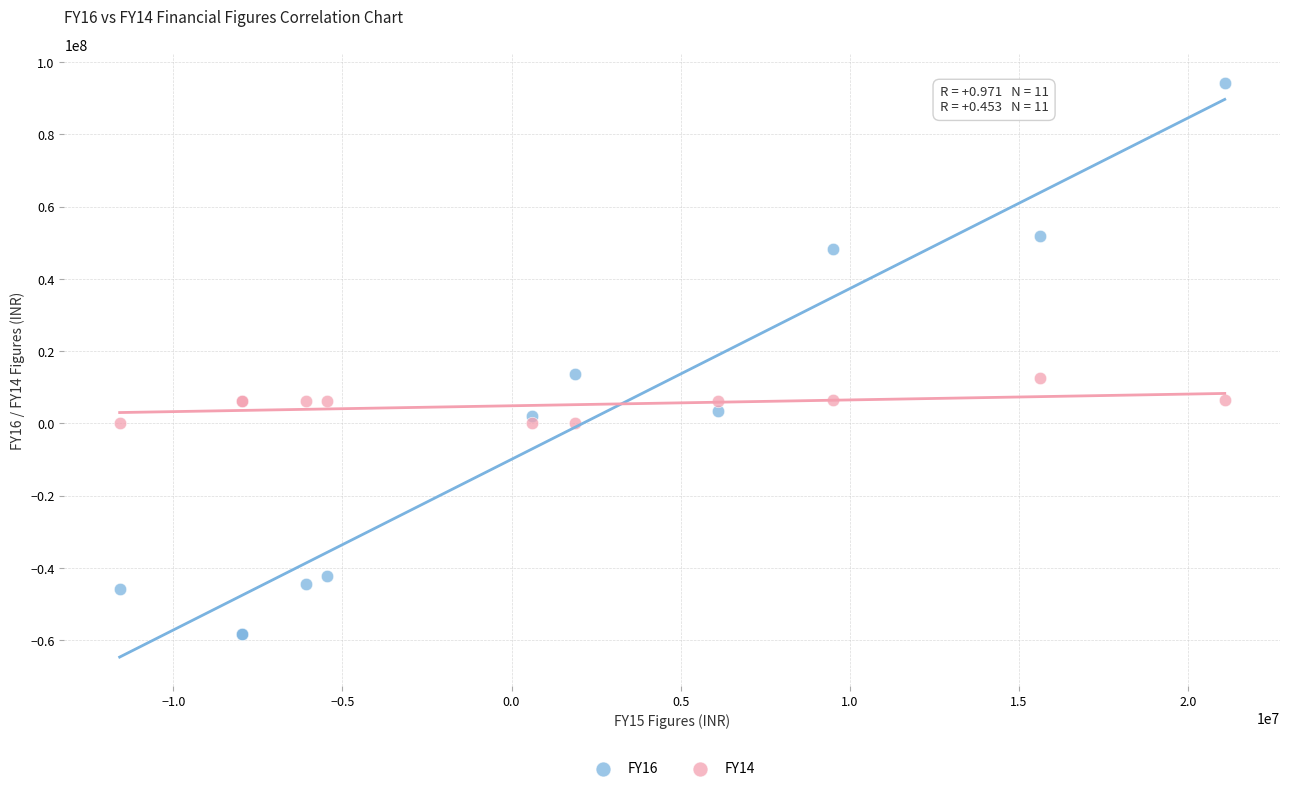

Which series reaches the minimum Y coordinate?

FY16